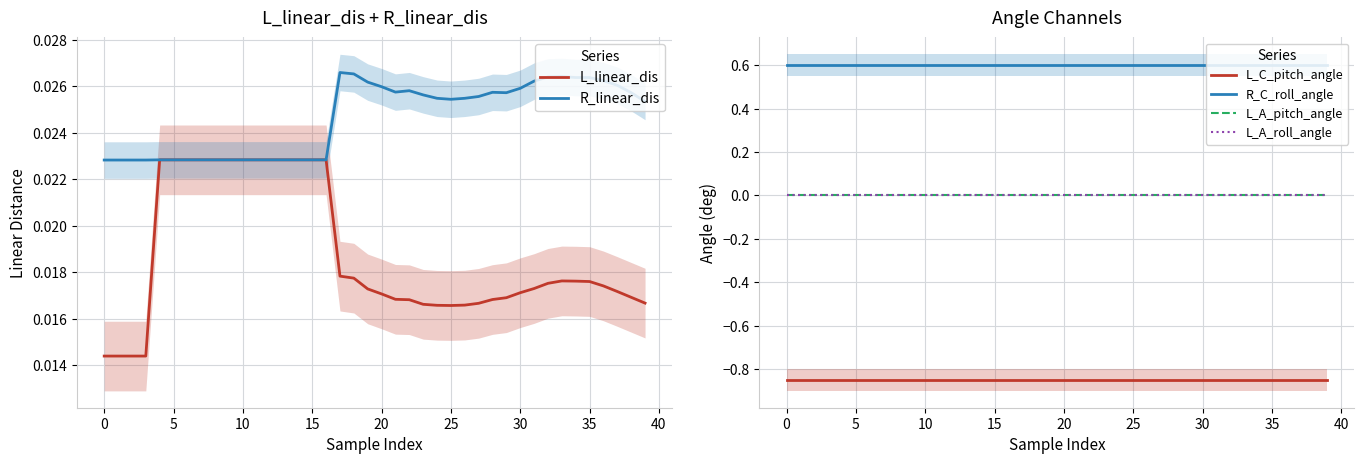

True or false: L_C_pitch_angle has more than 2 interior local peaks.

False